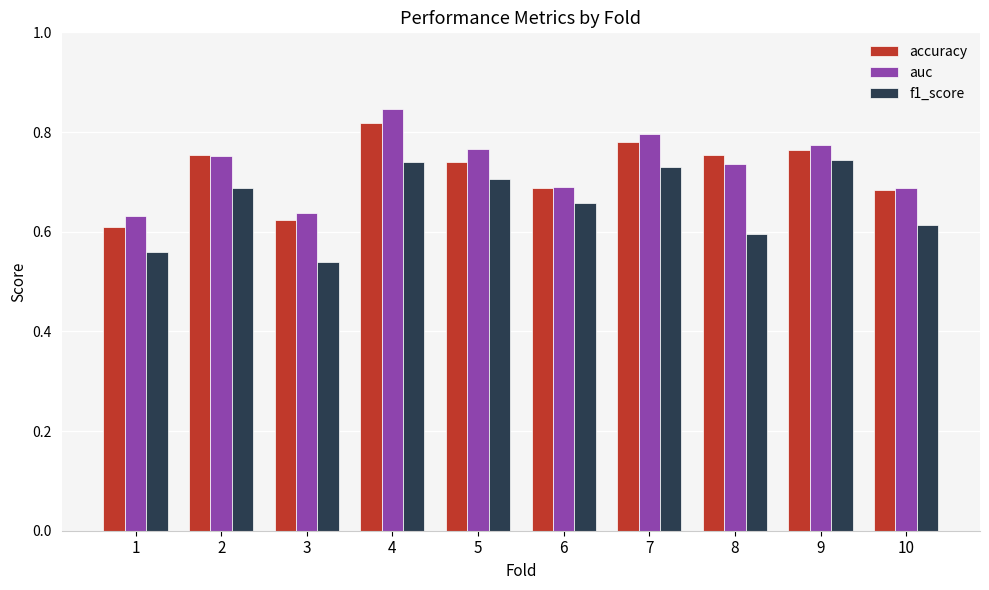

At which label does accuracy reach its peak?

4